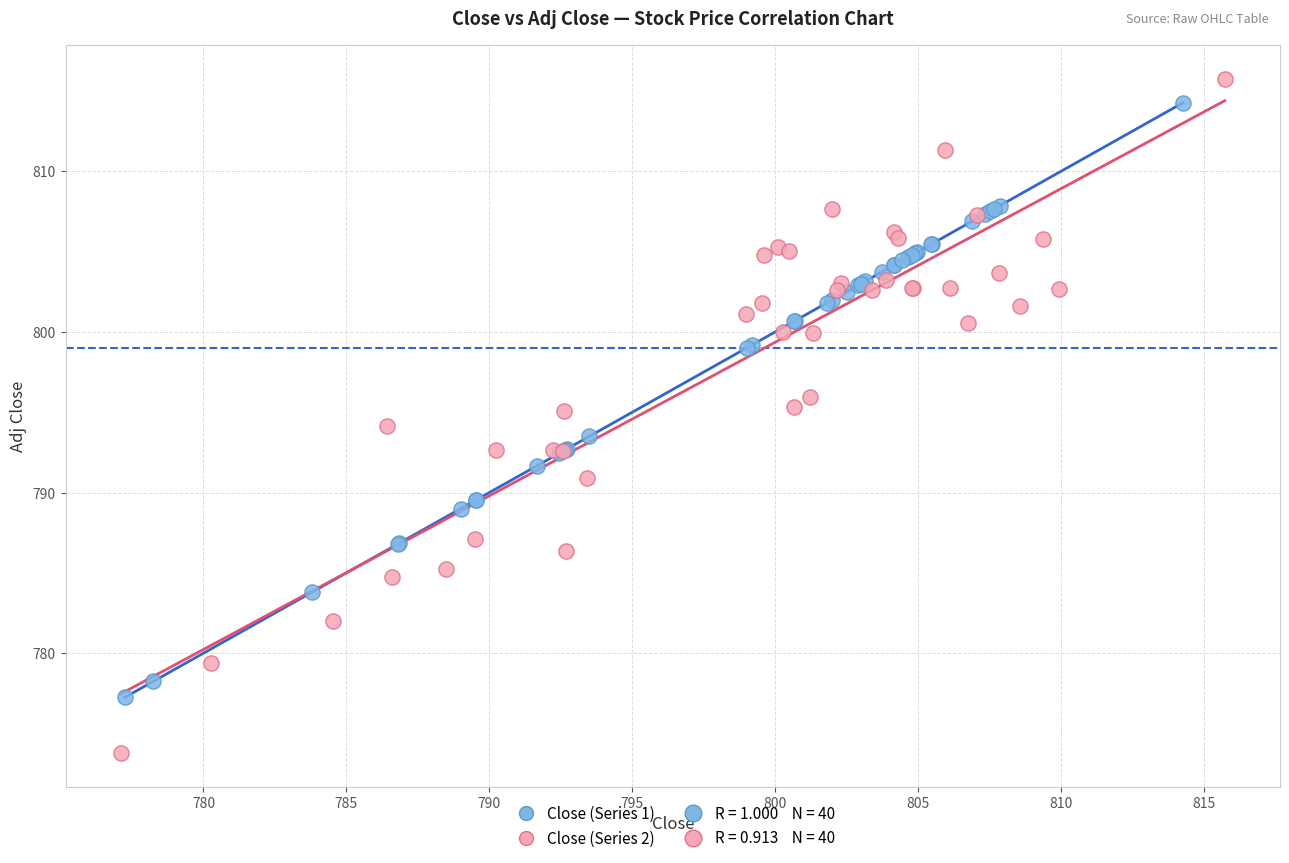

Which series contains the lowest Y value?

Close (Series 2)